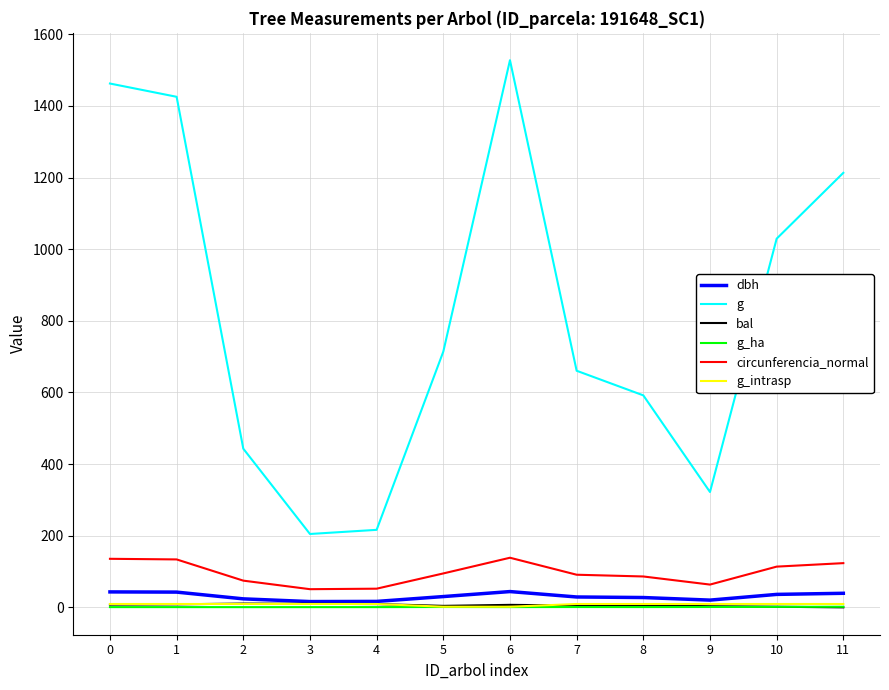

True or false: g and bal cross at least once.

False